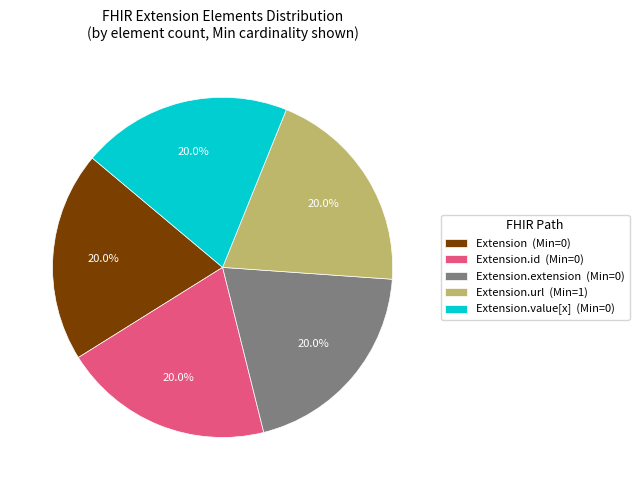

Count the number of slices in the pie.

5